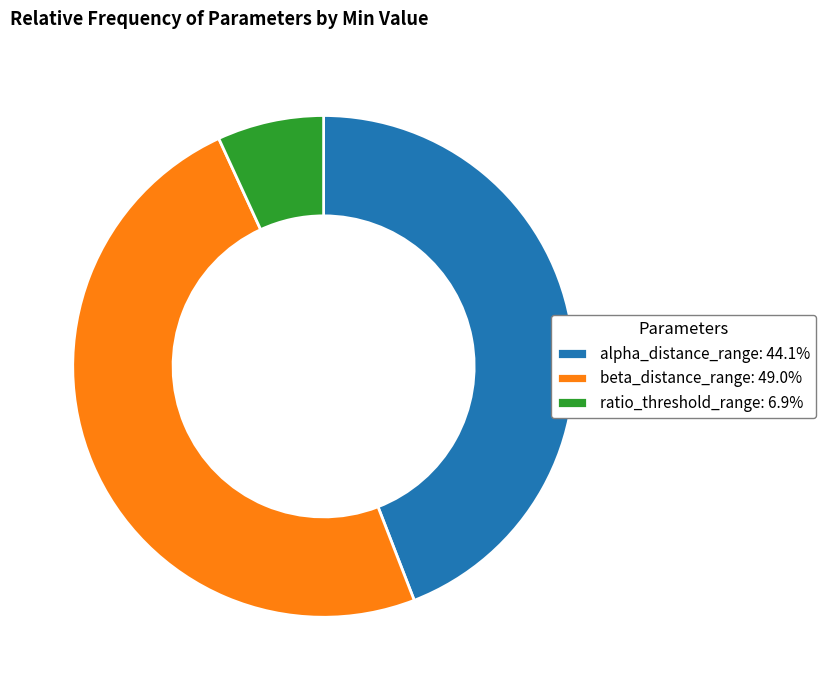

Approximately how many times larger is the value at beta_distance_range: 49.0% compared to ratio_threshold_range: 6.9%?

7.1